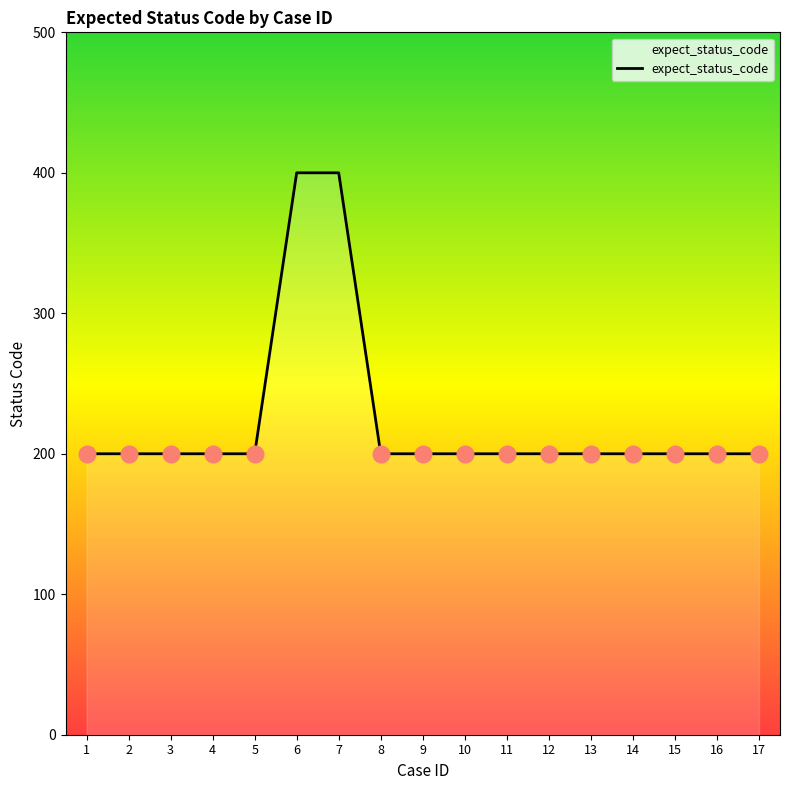

Is it true that the value at 15 is 354?

False